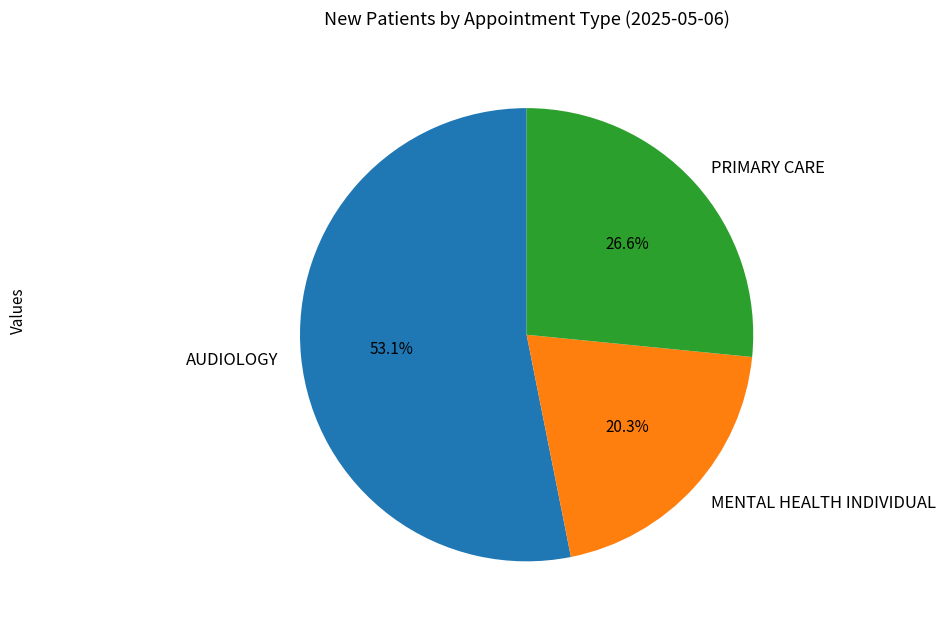

Which slice is the smallest?

MENTAL HEALTH INDIVIDUAL